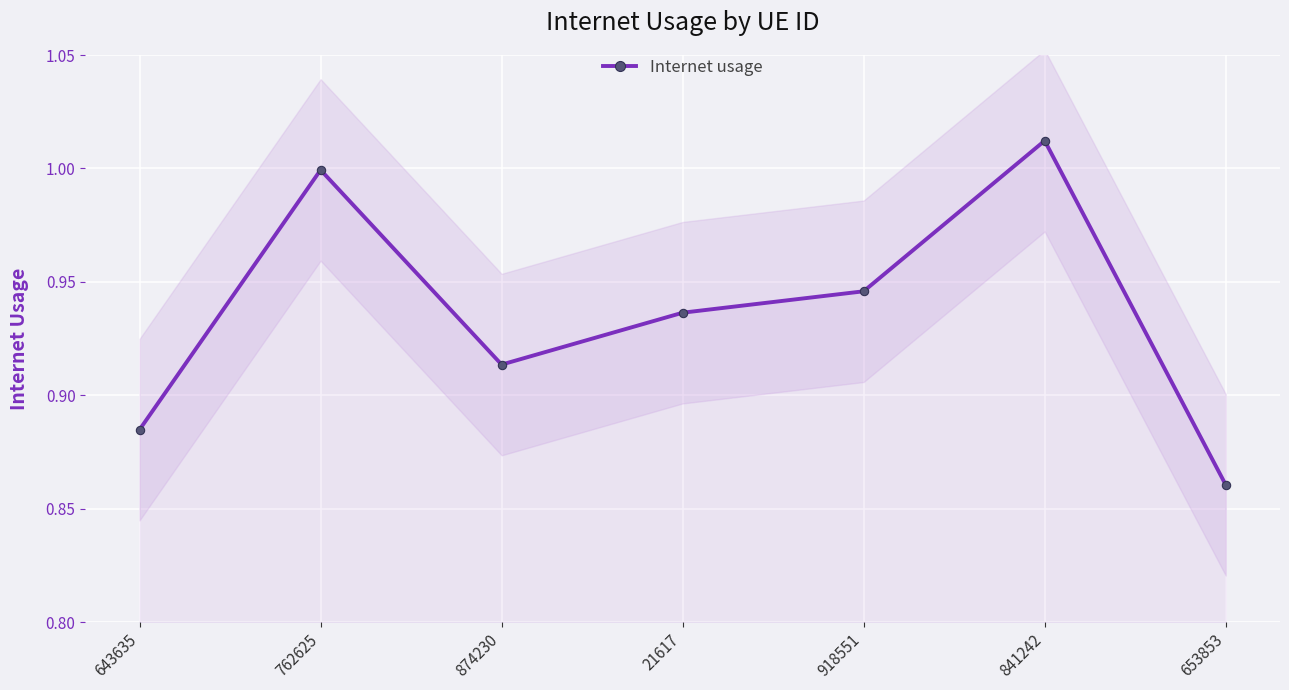

True or false: the data shows 1.4 at 762625.

False